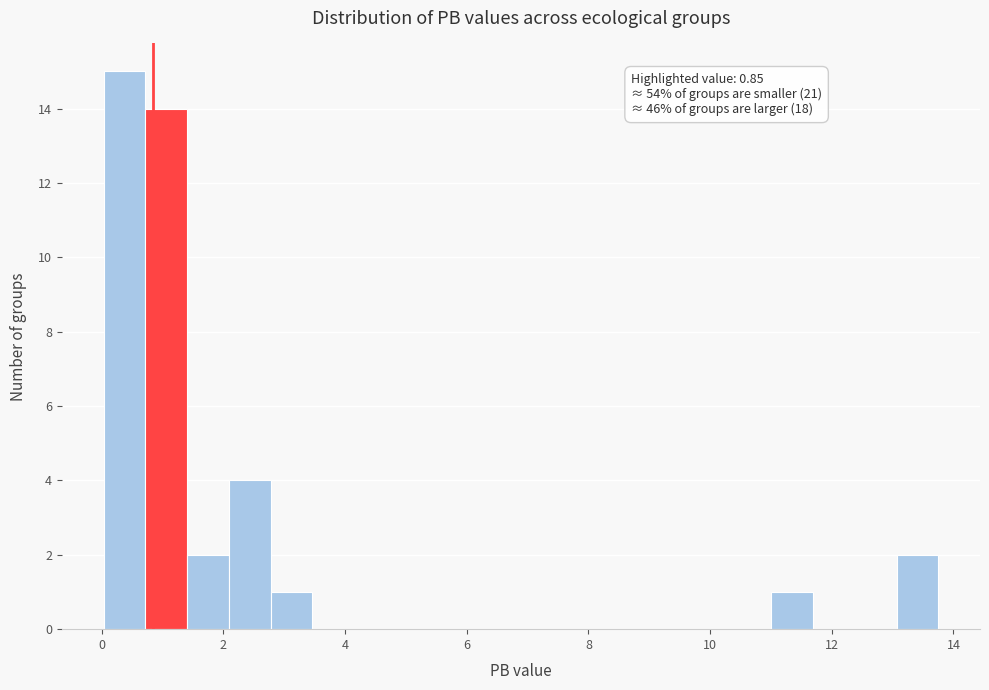

Around what value on the x-axis is the tallest bar? Give the approximate position of its centre, as read against the axis.

0.4